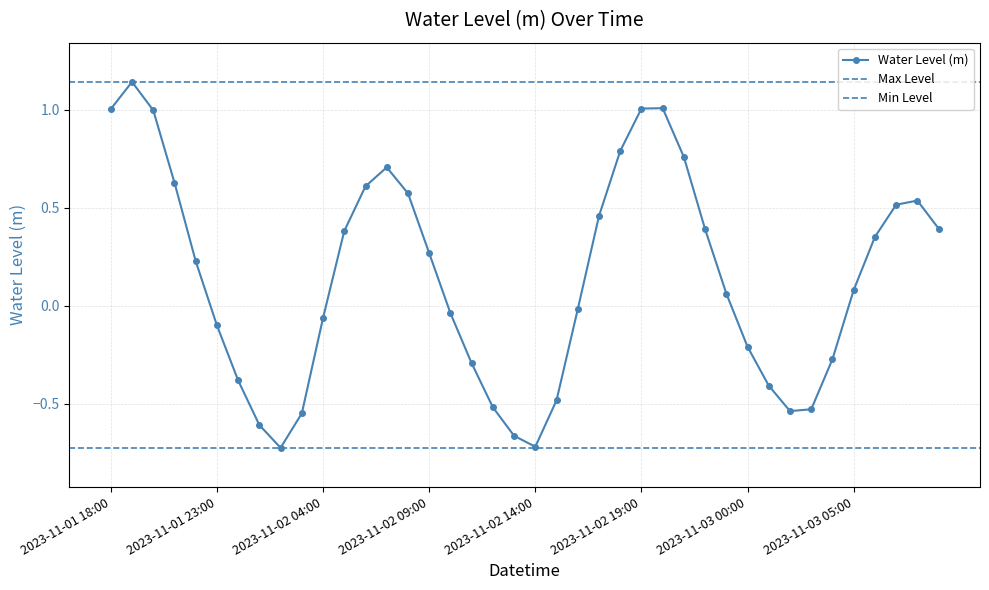

Which label corresponds to the smallest value in the chart?

2023-11-02 02:00